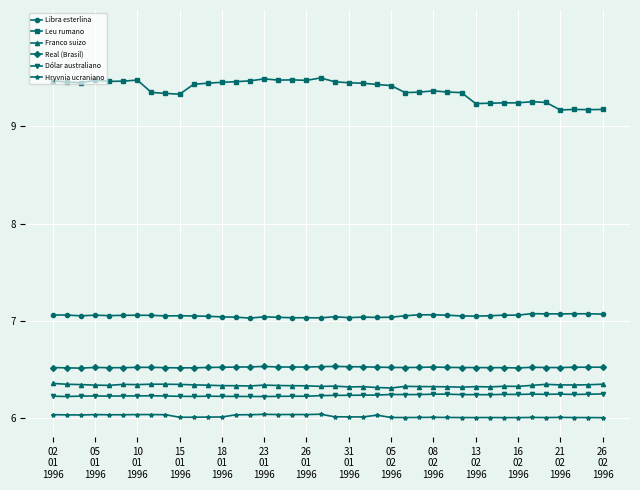

True or false: Libra esterlina and Leu rumano intersect in this chart.

False